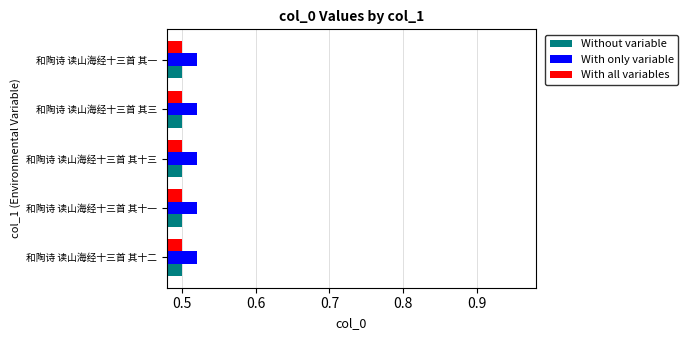

What is the sum of all With only variable values?

2.6